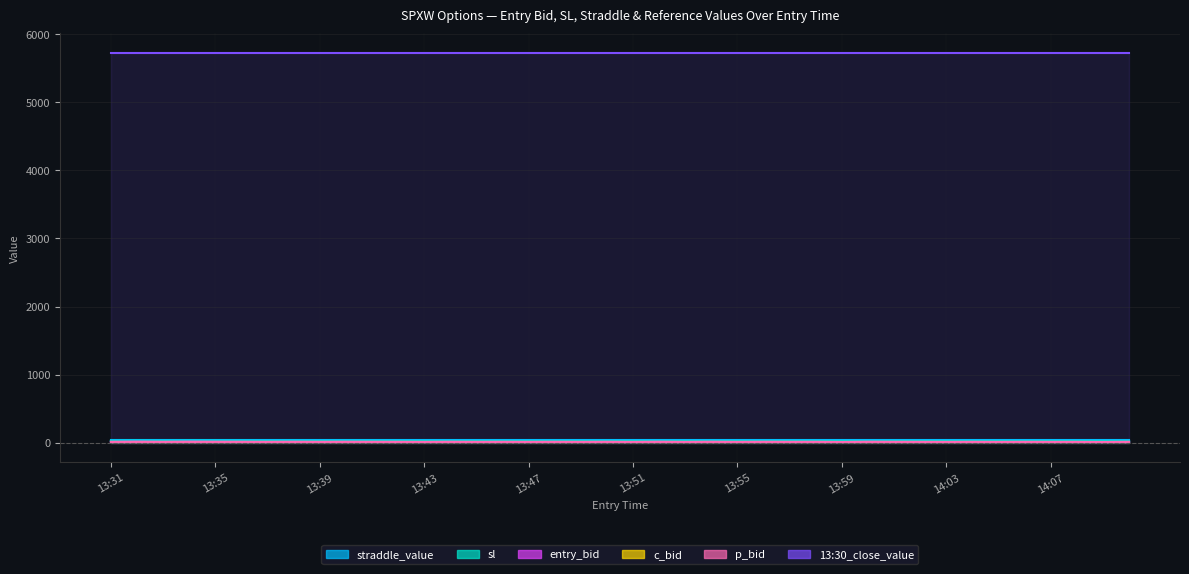

What is the label of the 20th point from the right?

13:51